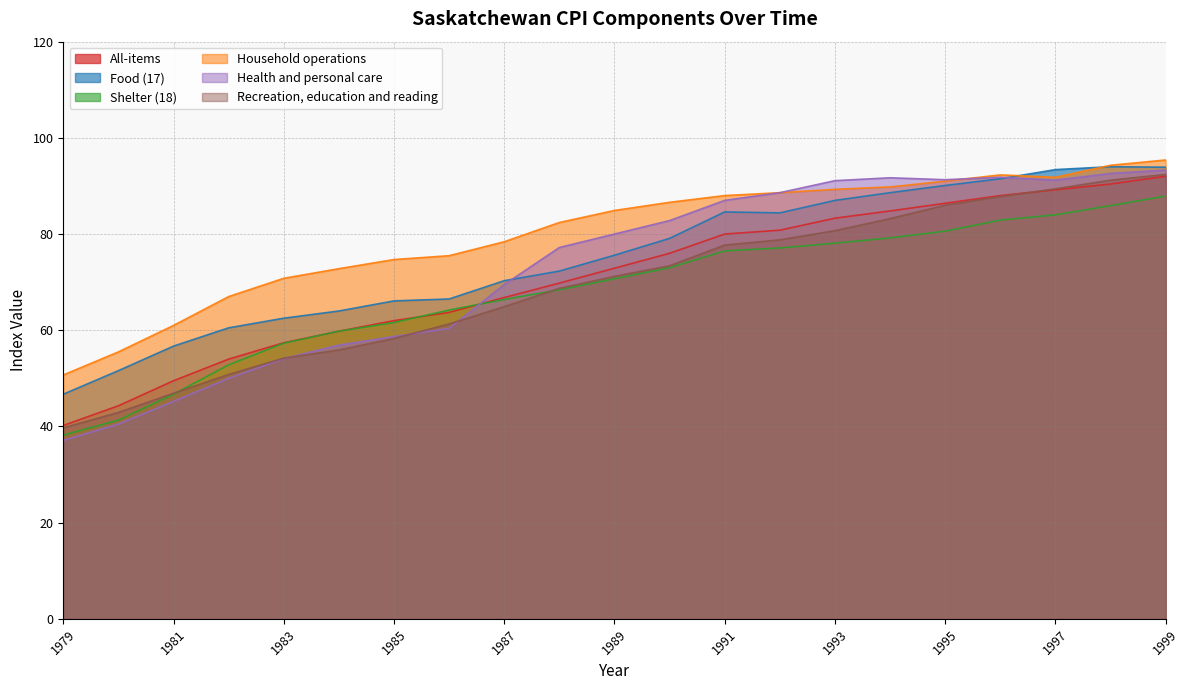

Between which two adjacent categories do Health and personal care and All-items first intersect?

1986 and 1987